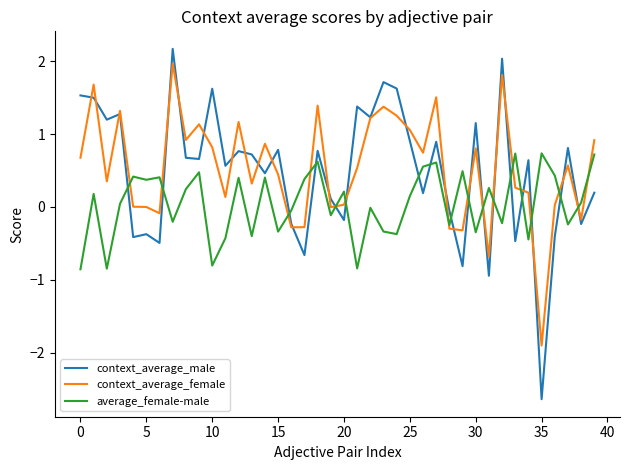

What is the lowest value of the context_average_female series?

-1.9